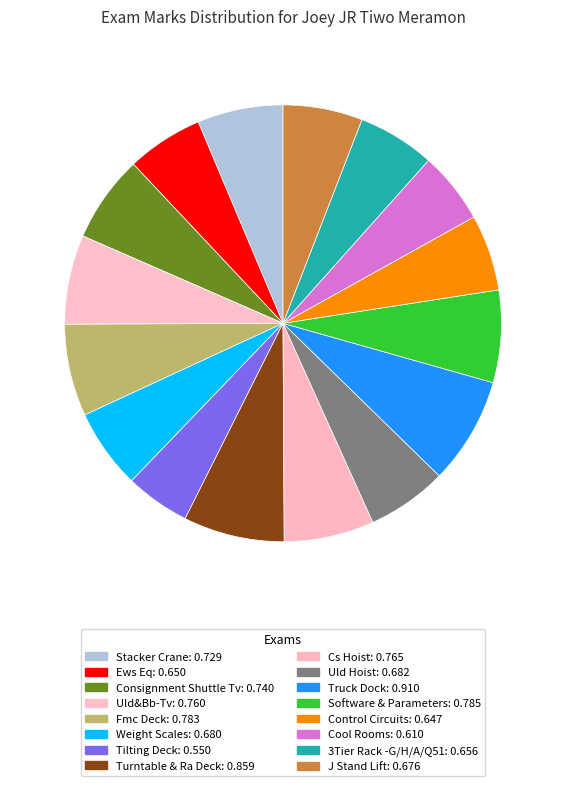

Is it true that Software & Parameters is 7% of the pie?

True